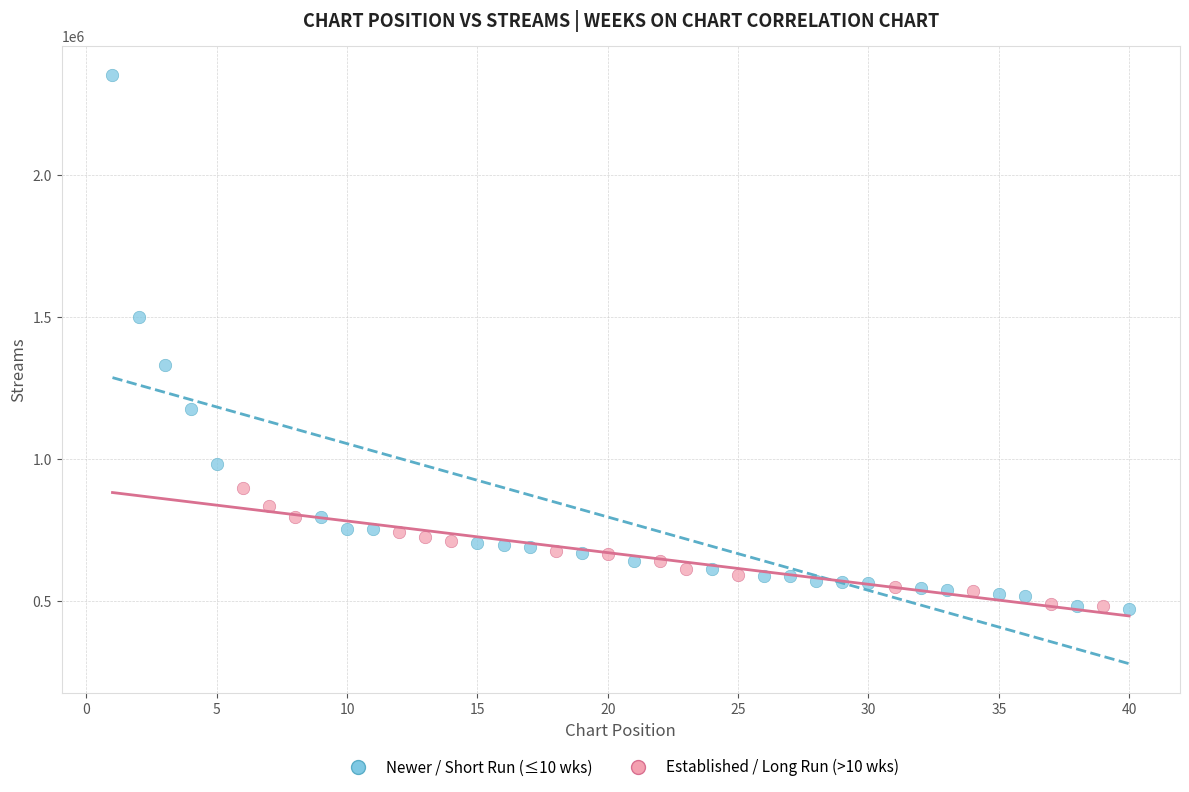

What are all the series names shown in the legend?

Newer / Short Run (≤10 wks), Established / Long Run (>10 wks)